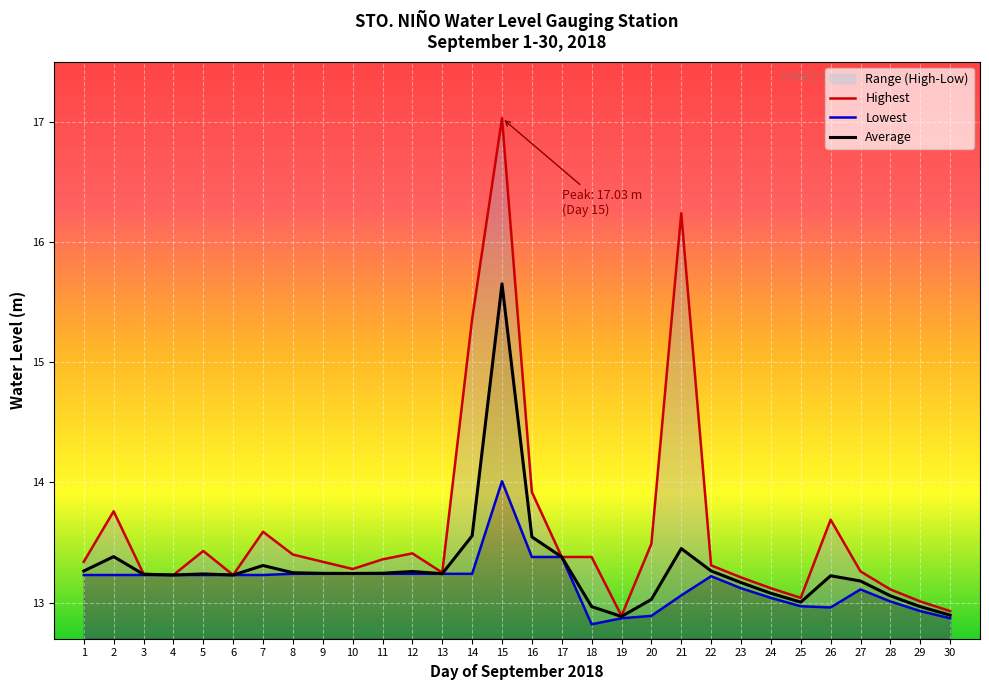

True or false: Highest and Lowest intersect in this chart.

False